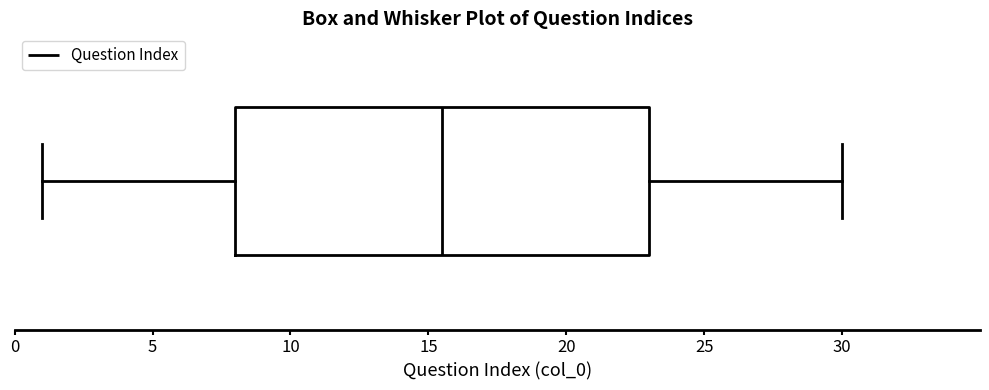

Transcribe this box plot: give where the median line is, the range the box spans, and where the two whiskers end, as read against the x-axis. The values are not printed on the chart, so give them approximately, as read against the axis.

median 15.5, box 8.0 to 23.0, whiskers 1.0 to 30.0